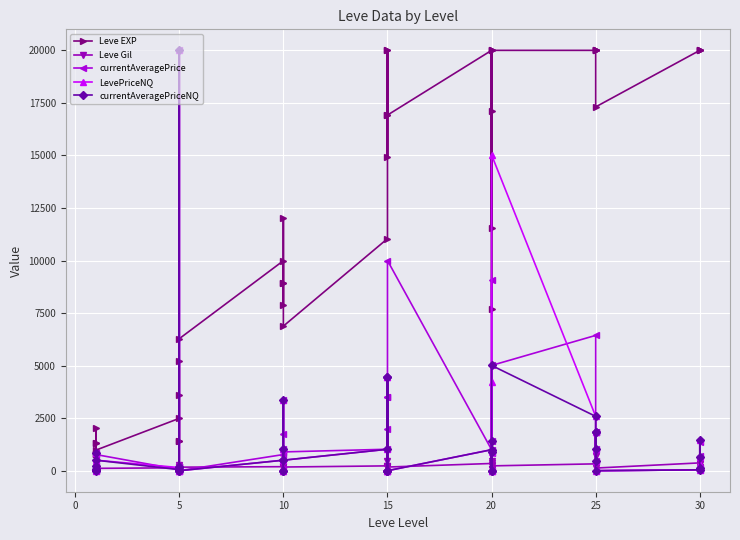

Which series ends up on top after the final intersection of Leve EXP and currentAveragePriceNQ?

Leve EXP